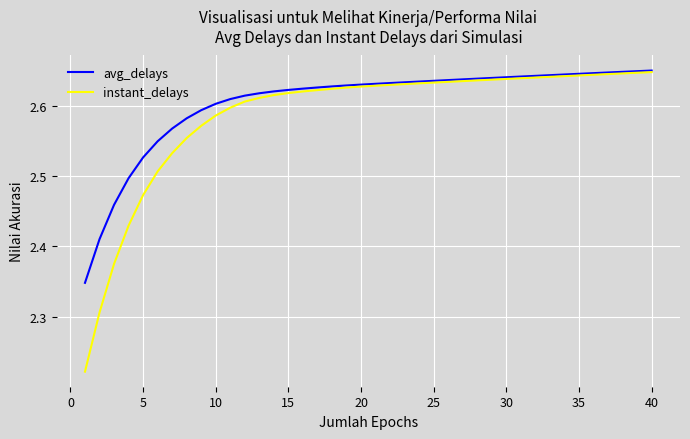

What is the sum of all avg_delays values?

104.2